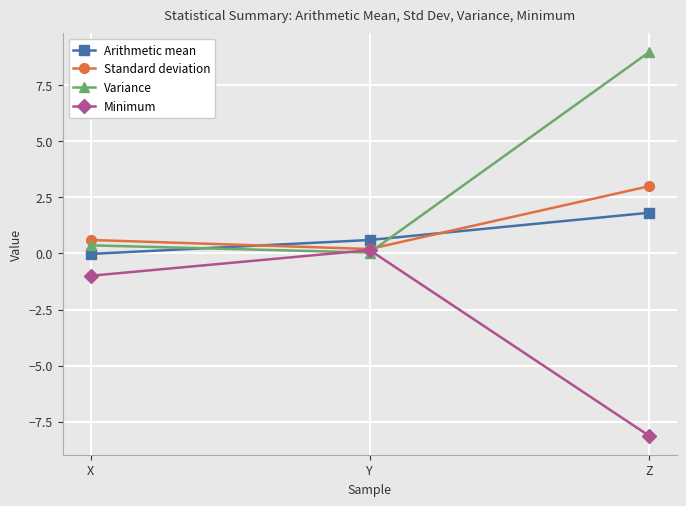

What is the greatest value displayed?

9.0